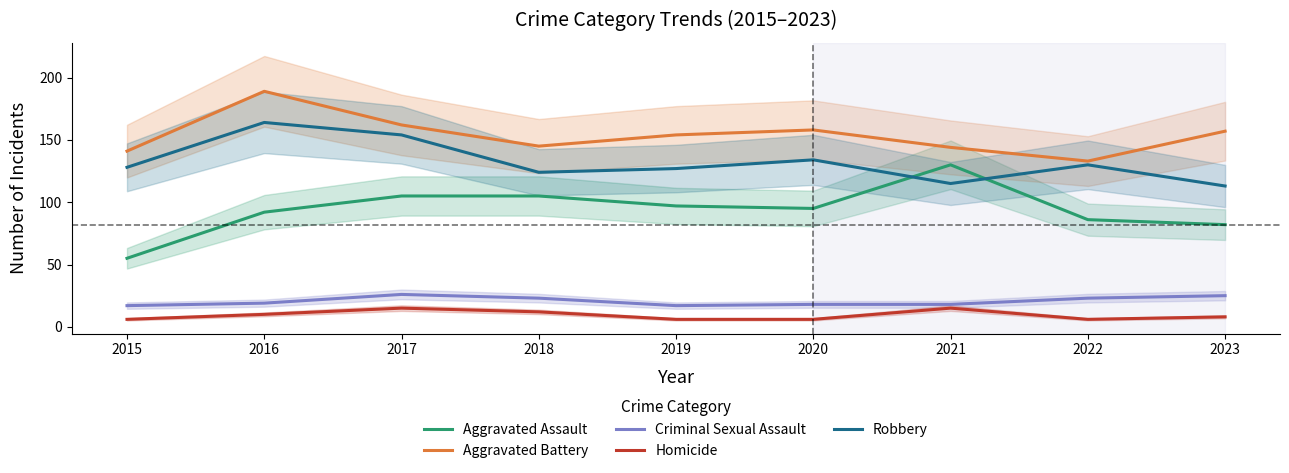

Which series has the widest spread of values?

Aggravated Assault